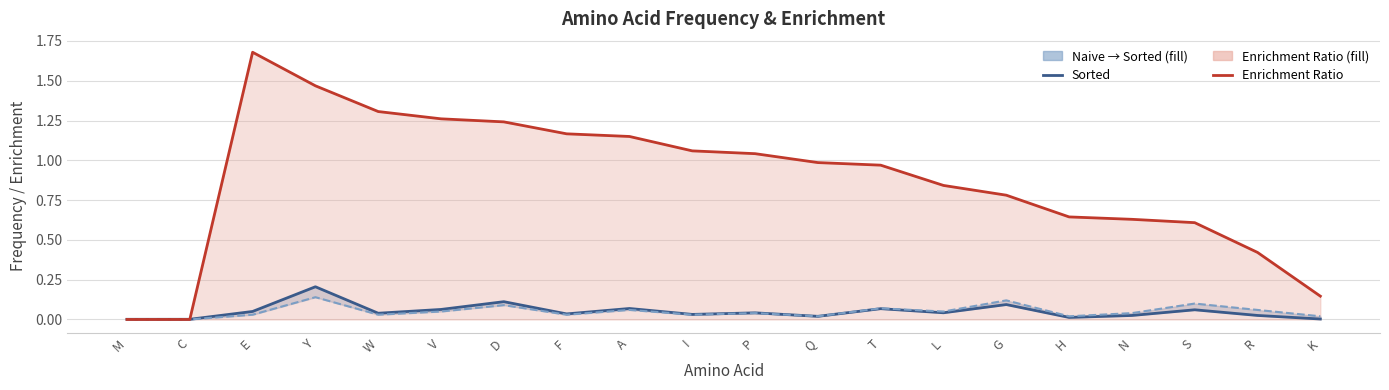

Does the chart display data point markers on the line(s)?

No